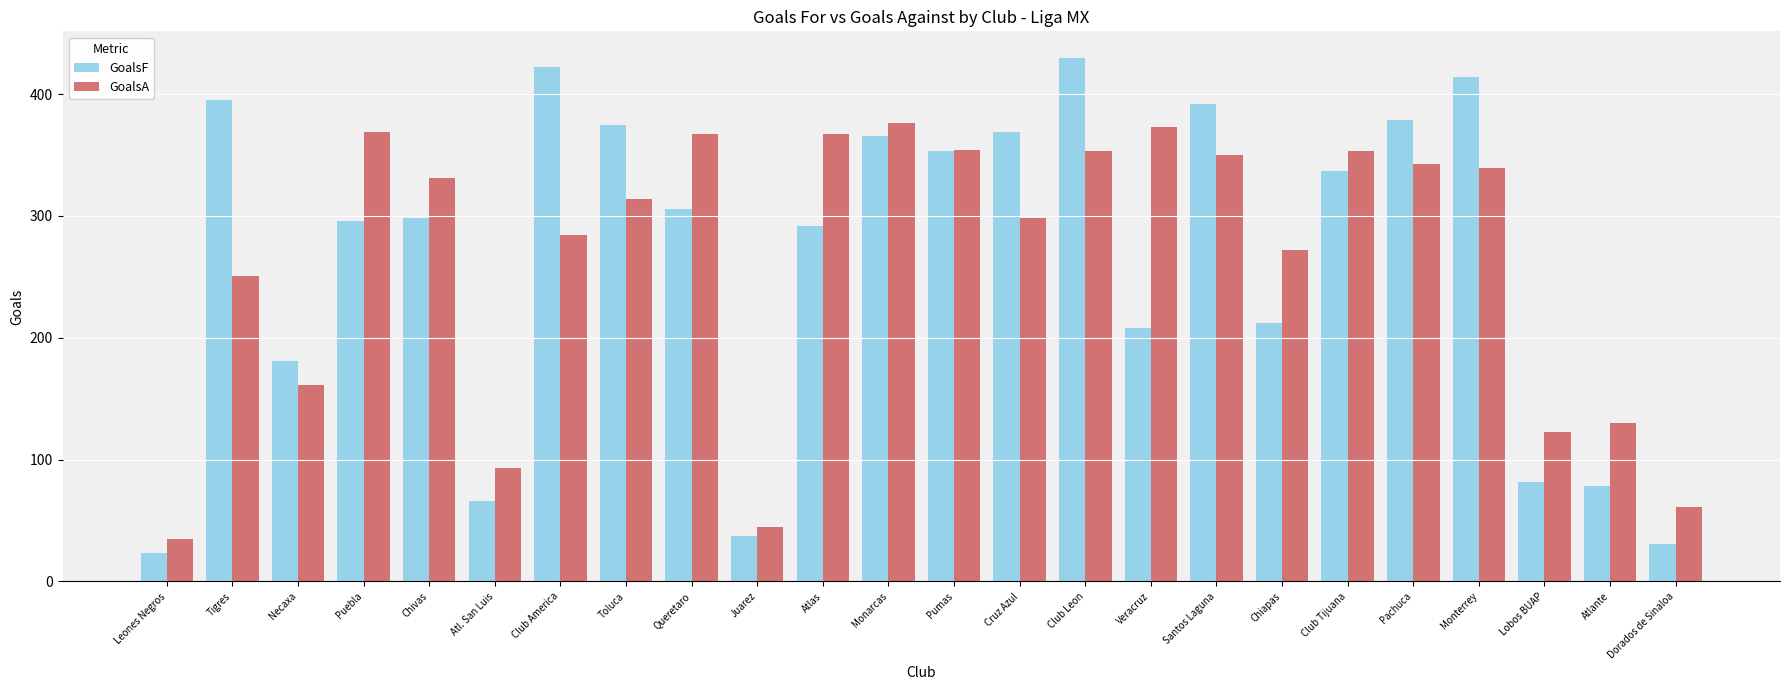

At which category is the sum across all series the highest?

Club Leon